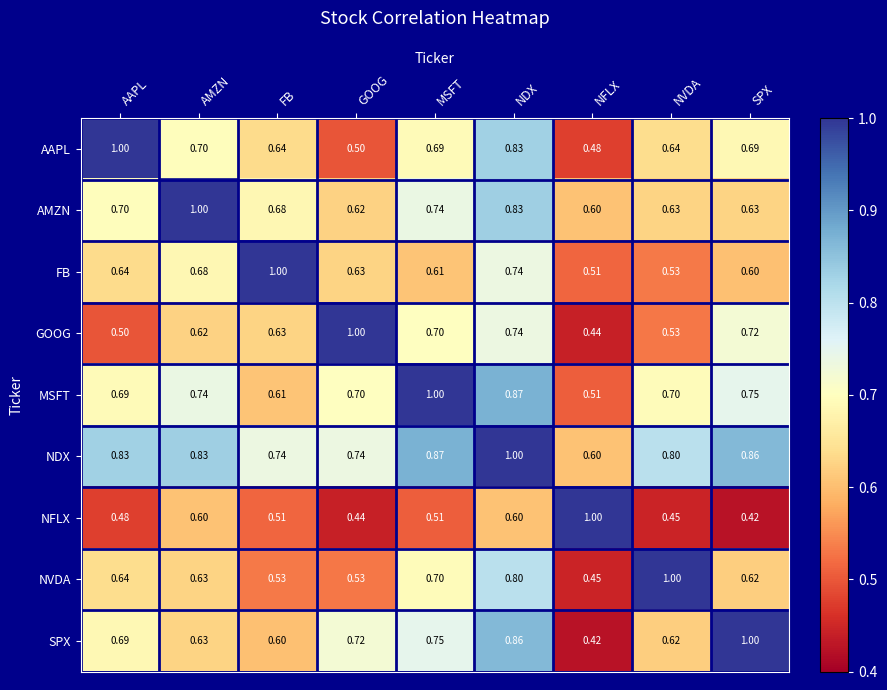

Count the number of data series in this chart.

9